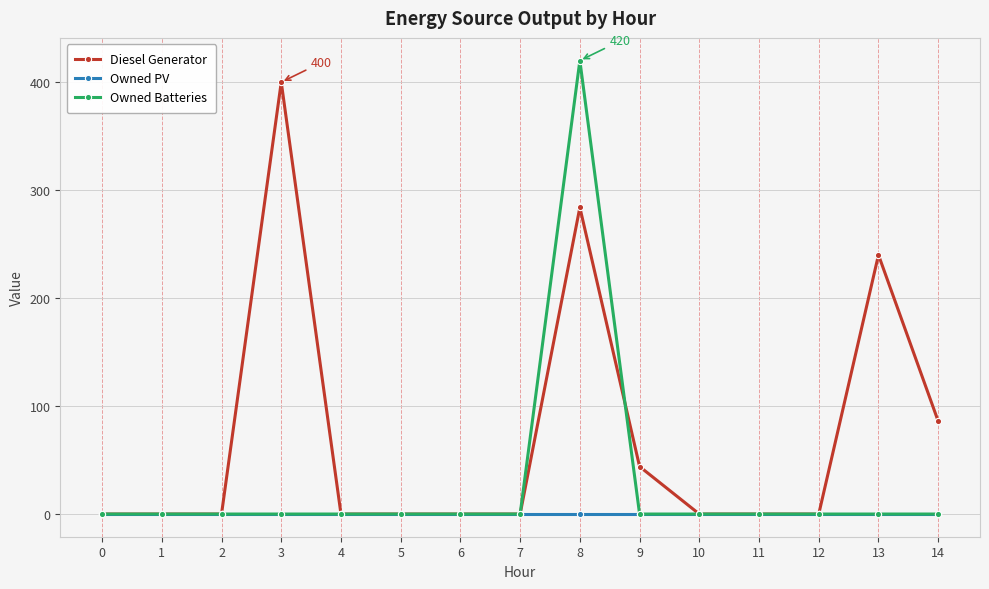

Rank the series by their average value, from highest to lowest.

Diesel Generator, Owned Batteries, Owned PV